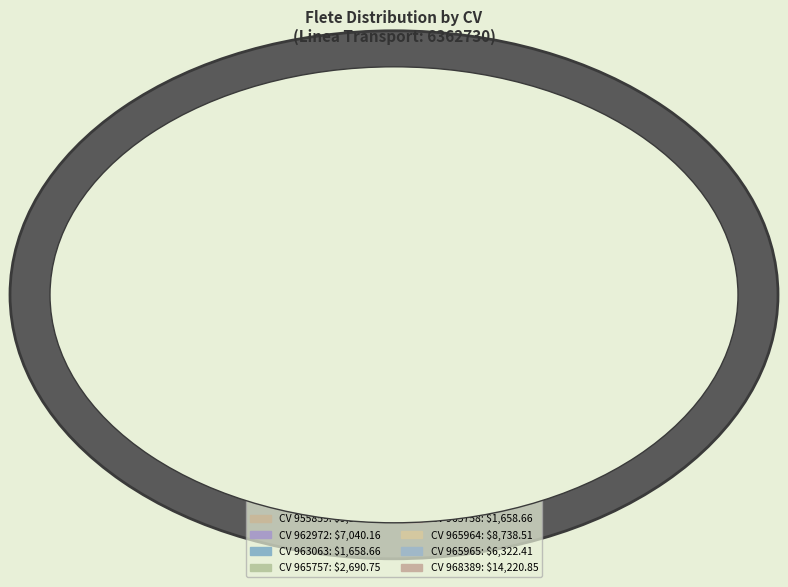

How many segments does this pie chart have?

8